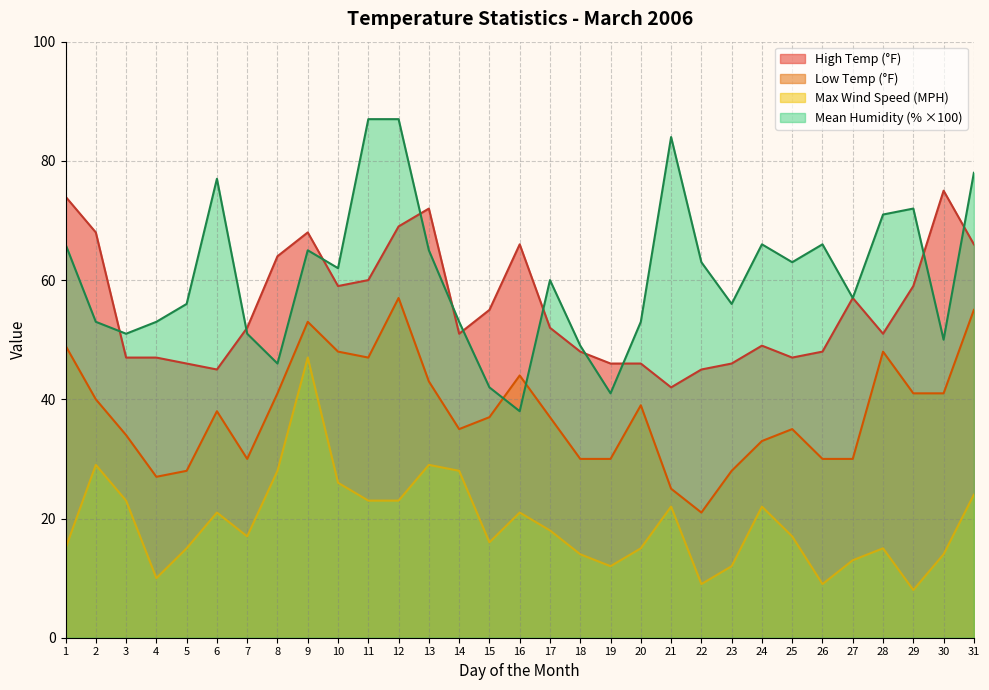

Reading left to right, extract all data points from this chart.

High Temp (°F): 74.0	68.0	47.0	47.0	46.0	45.0	52.0	64.0	68.0	59.0	60.0	69.0	72.0	51.0	55.0	66.0	52.0	48.0	46.0	46.0	42.0	45.0	46.0	49.0	47.0	48.0	57.0	51.0	59.0	75.0	66.0
Low Temp (°F): 49.0	40.0	34.0	27.0	28.0	38.0	30.0	41.0	53.0	48.0	47.0	57.0	43.0	35.0	37.0	44.0	37.0	30.0	30.0	39.0	25.0	21.0	28.0	33.0	35.0	30.0	30.0	48.0	41.0	41.0	55.0
Mean Humidity (%): 66.0	53.0	51.0	53.0	56.0	77.0	51.0	46.0	65.0	62.0	87.0	87.0	65.0	53.0	42.0	38.0	60.0	49.0	41.0	53.0	84.0	63.0	56.0	66.0	63.0	66.0	57.0	71.0	72.0	50.0	78.0
Max Wind Speed (MPH): 15.0	29.0	23.0	10.0	15.0	21.0	17.0	28.0	47.0	26.0	23.0	23.0	29.0	28.0	16.0	21.0	18.0	14.0	12.0	15.0	22.0	9.0	12.0	22.0	17.0	9.0	13.0	15.0	8.0	14.0	24.0